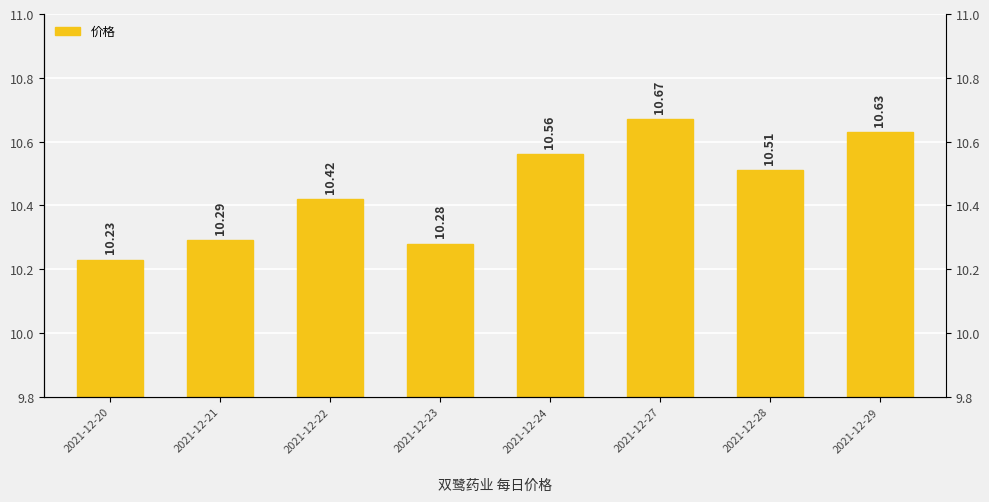

What is the average value?

10.4